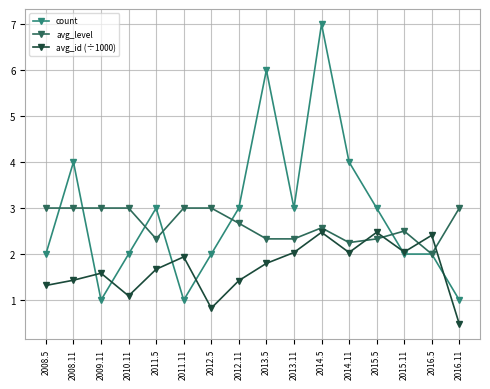

What value does the avg_level series have at 2008.11?

3.0